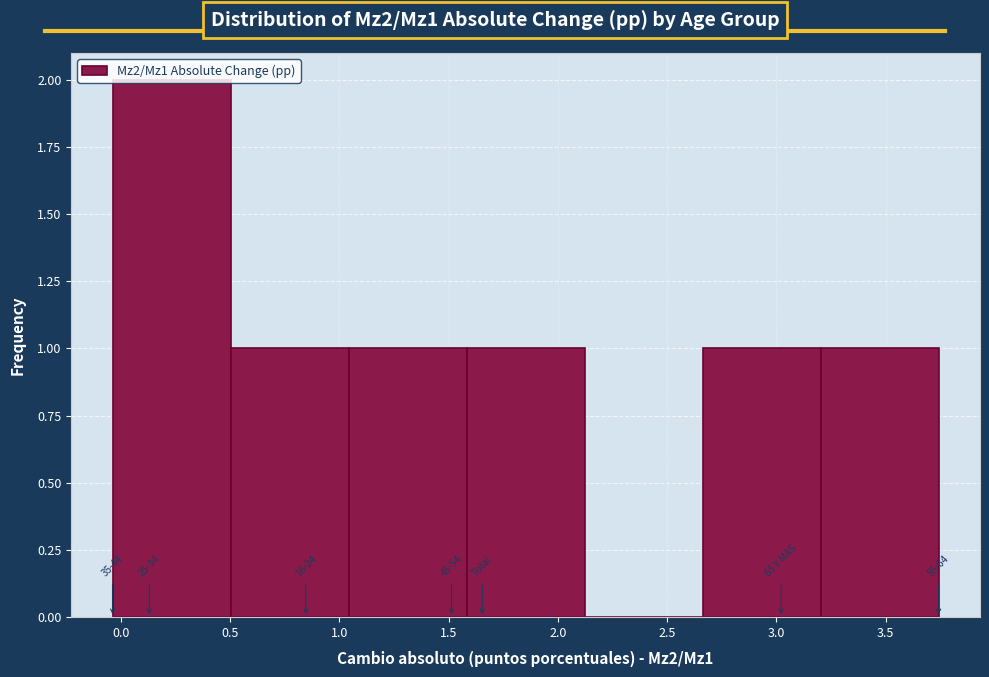

Over which range of the x-axis is the bar tallest?

-0.05 to 0.50